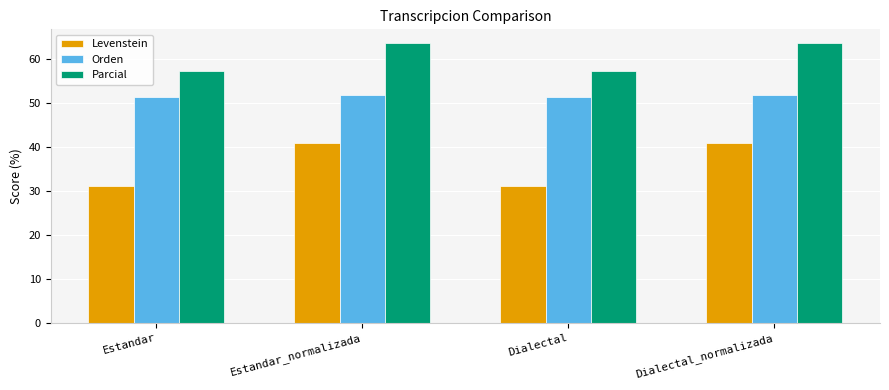

The value of Parcial at Estandar is 57.4. True or false?

True